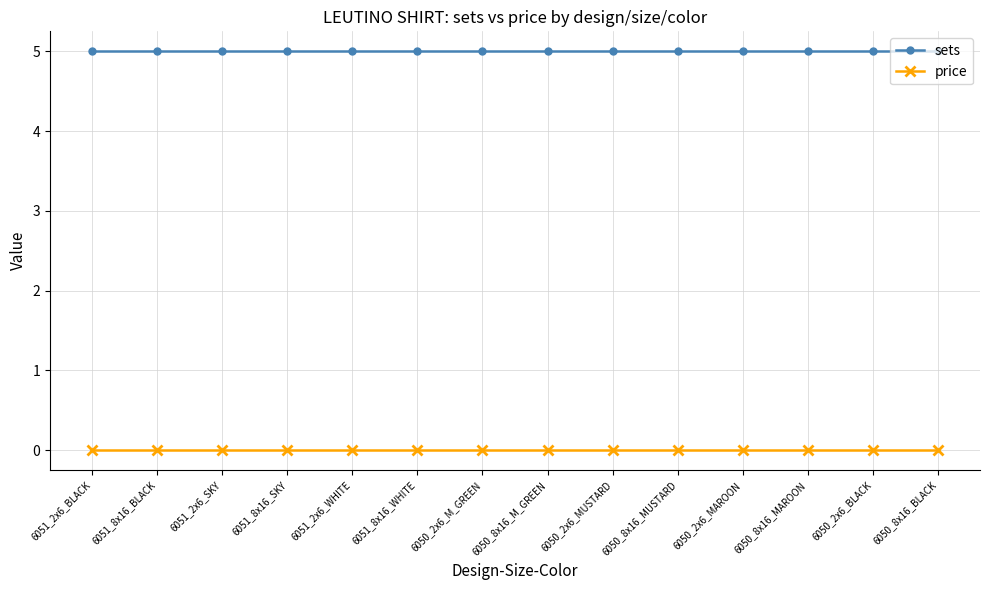

Count the number of data series in this chart.

2